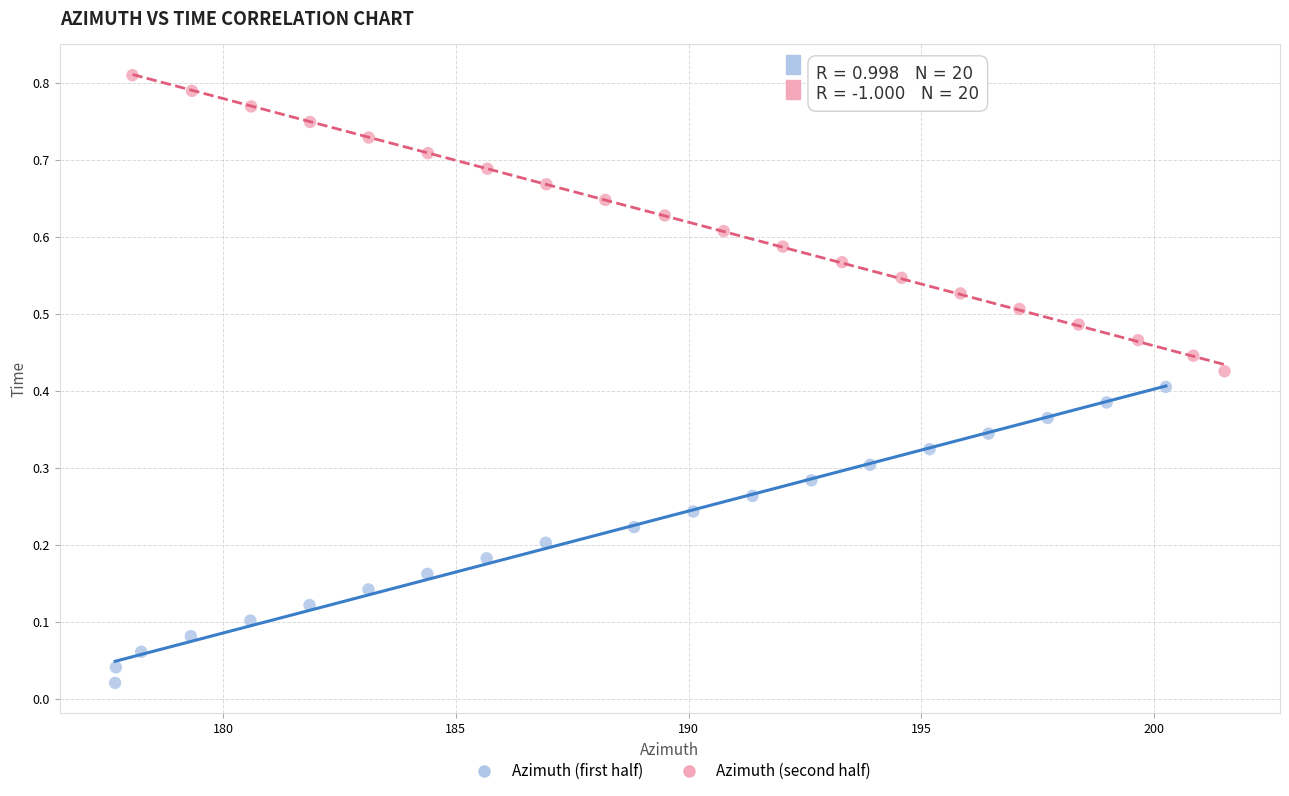

Which series reaches the maximum Y coordinate?

Azimuth (second half)